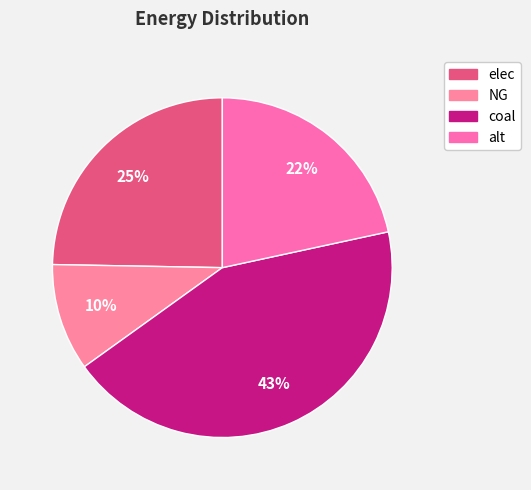

To the nearest percent, what portion does alt represent?

22%